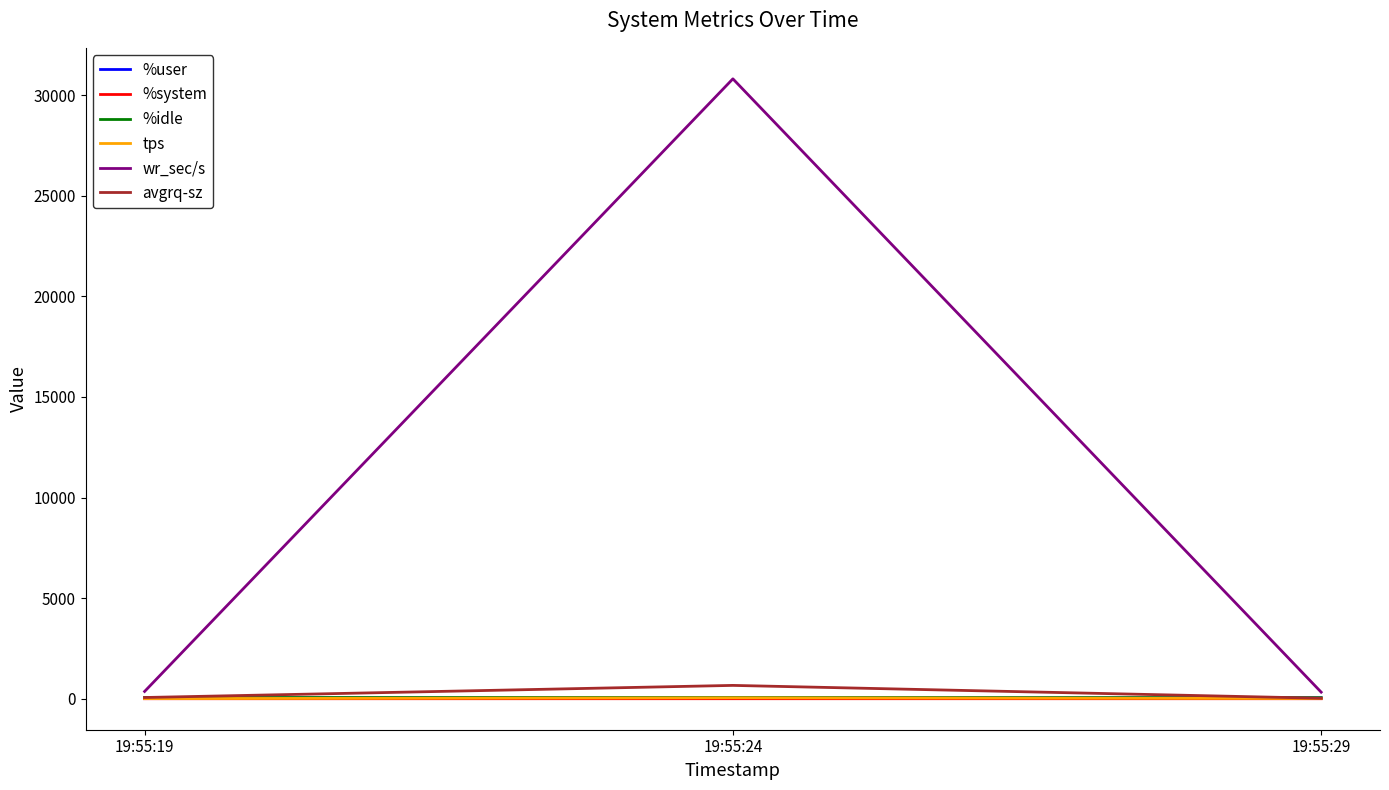

What is the greatest value displayed?

30806.4